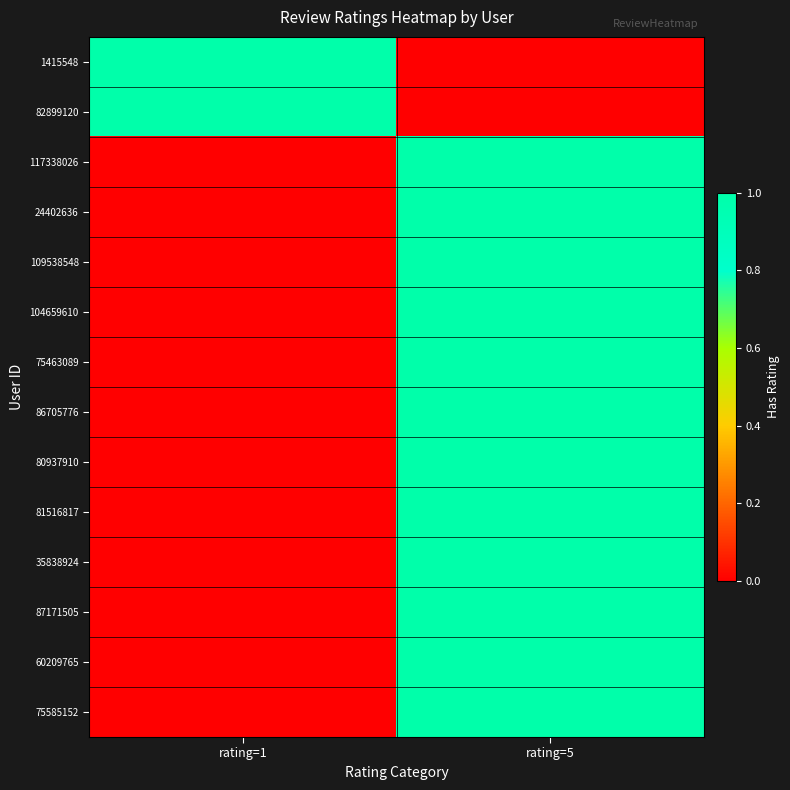

What is the total value across all series at rating=1?

2